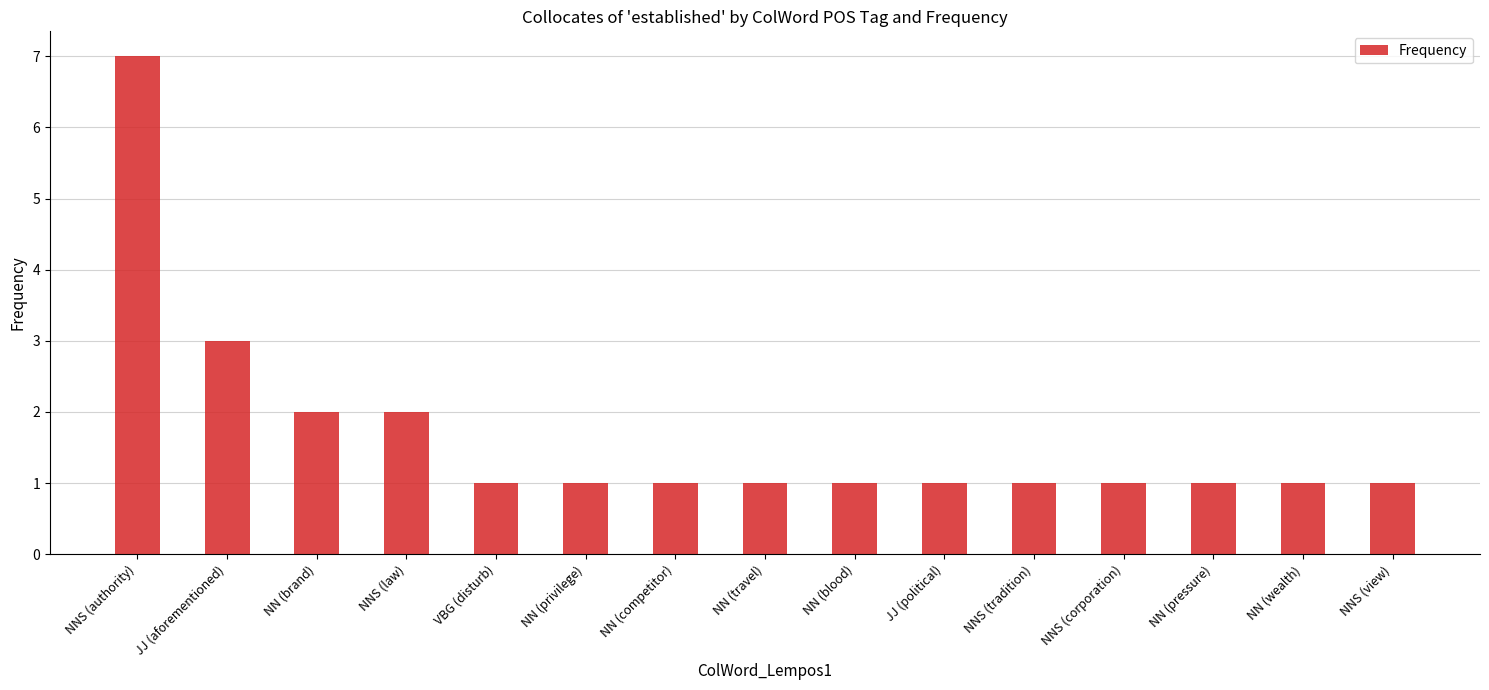

What is the difference between the maximum and second lowest values?

6